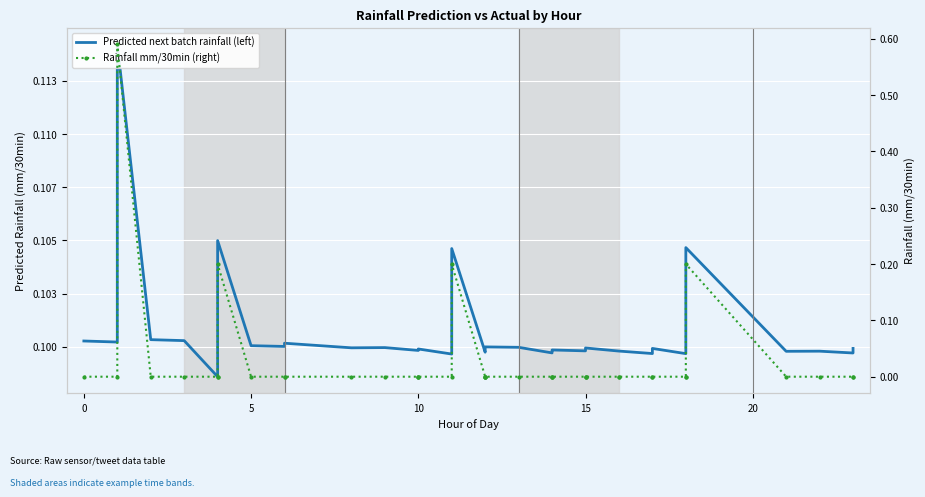

Reading left to right, extract all data points from this chart.

Predicted next batch rainfall (left): 0.1	0.1	0.1	0.1	0.1	0.1	0.1	0.1	0.1	0.1	0.1	0.1	0.1	0.1	0.1	0.1	0.1	0.1	0.1	0.1	0.1	0.1	0.1	0.1	0.1	0.1	0.1	0.1	0.1	0.1	0.1	0.1	0.1	0.1	0.1	0.1	0.1	0.1	0.1	0.1
Rainfall mm/30min (right): 0.0	0.0	0.6	0.0	0.0	0.0	0.0	0.2	0.0	0.0	0.0	0.0	0.0	0.0	0.0	0.0	0.0	0.2	0.0	0.0	0.0	0.0	0.0	0.0	0.0	0.0	0.0	0.0	0.0	0.0	0.0	0.0	0.0	0.0	0.0	0.2	0.0	0.0	0.0	0.0